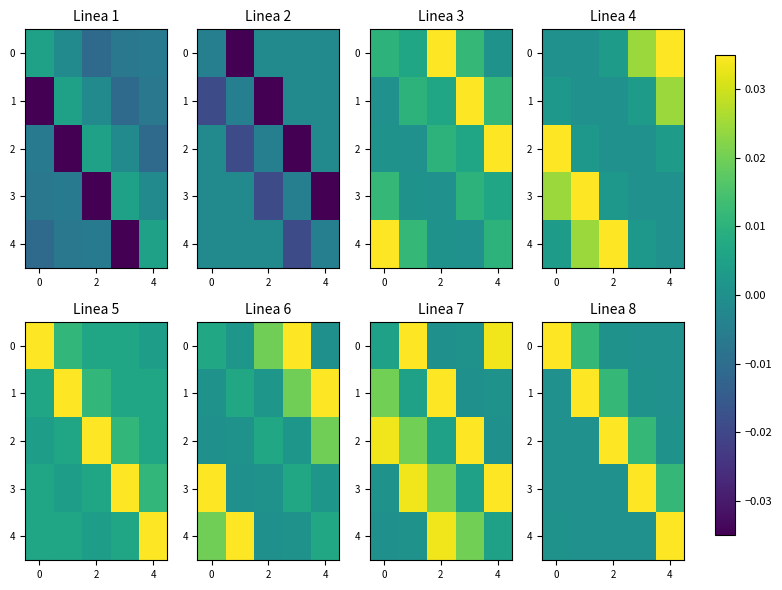

At 0, list the series in order from largest to smallest.

0, 4, 2, 1, 3